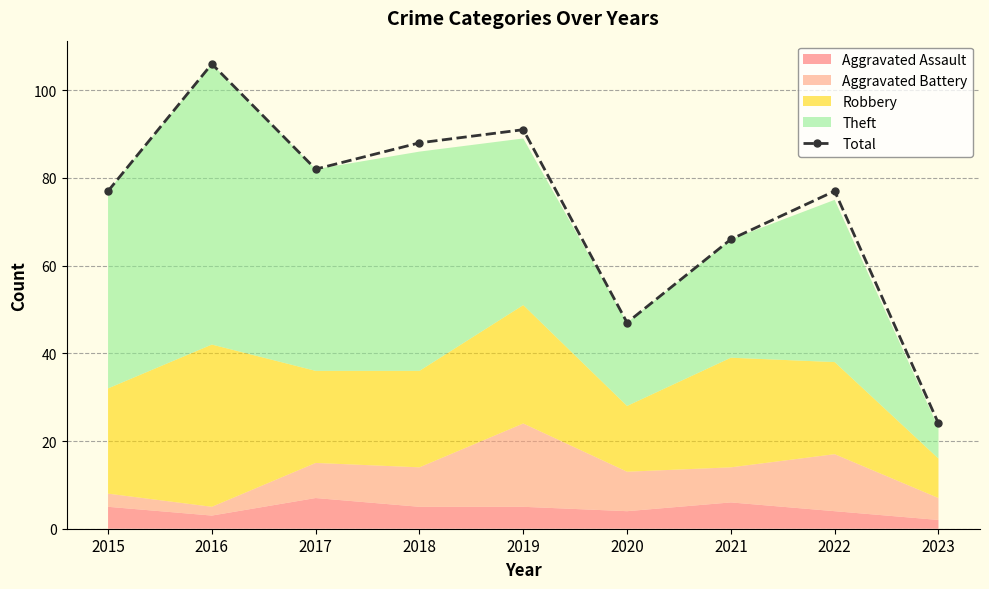

At which category does the data reach its first local peak?

2016